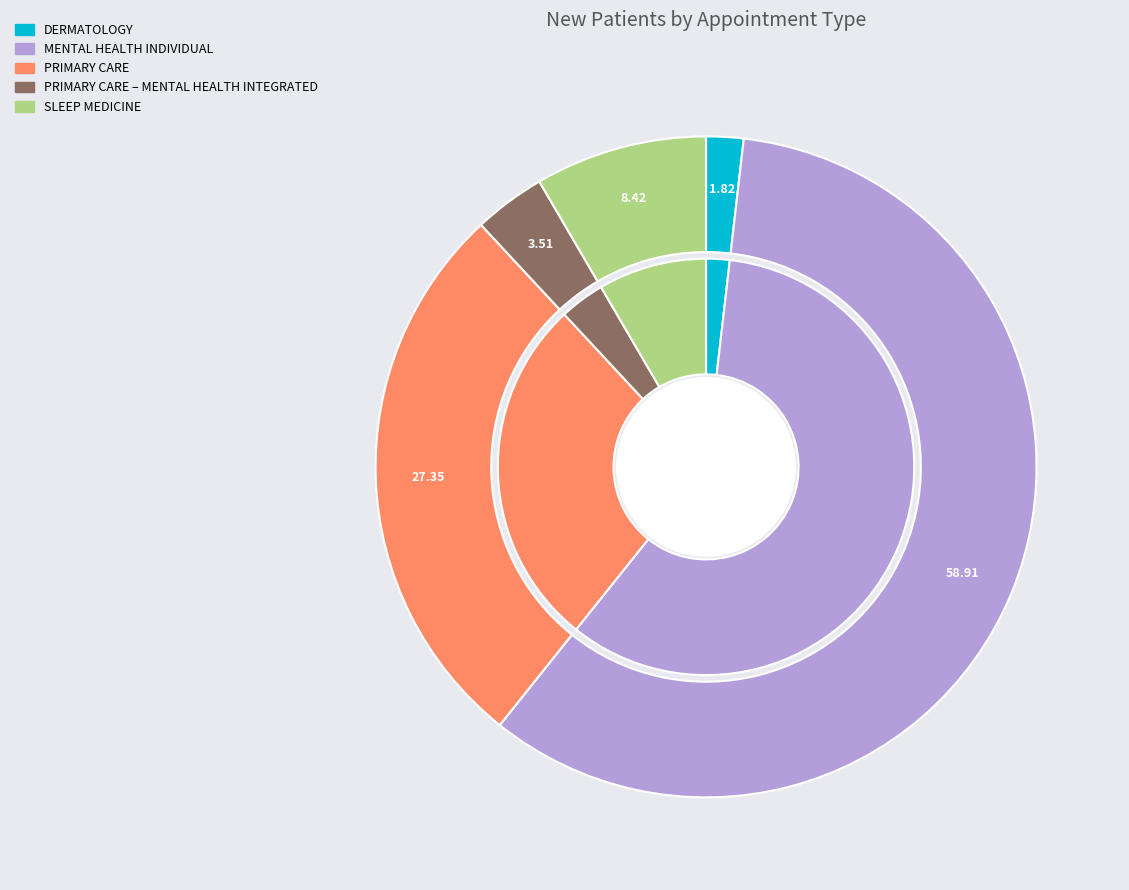

Rank the categories by value from lowest to highest.

DERMATOLOGY, PRIMARY CARE – MENTAL HEALTH INTEGRATED, SLEEP MEDICINE, PRIMARY CARE, MENTAL HEALTH INDIVIDUAL